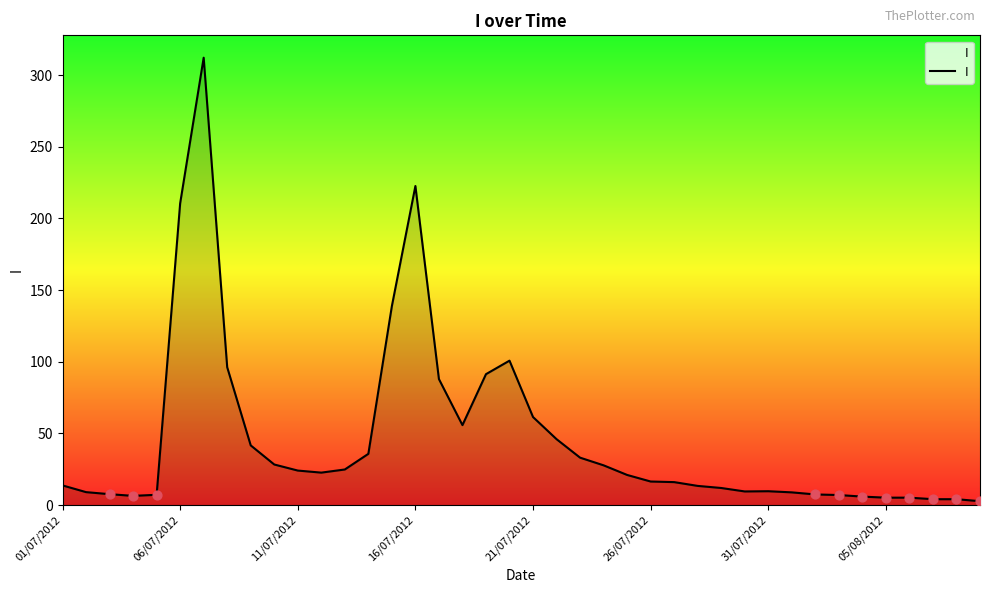

What is the maximum value shown in the chart?

312.1